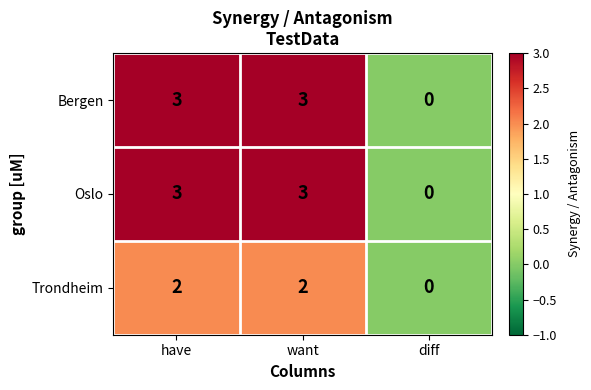

How many positive values does the Oslo series have?

2